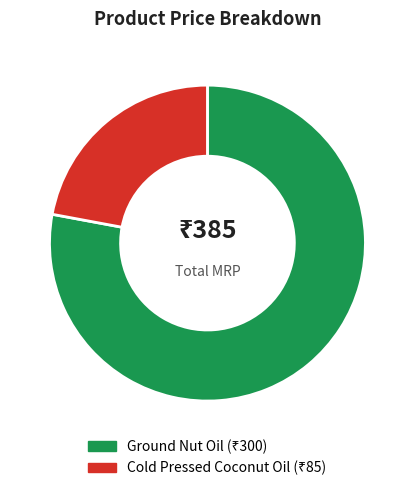

What is the ratio of the value at Cold Pressed Coconut Oil to the value at Ground Nut Oil?

0.3